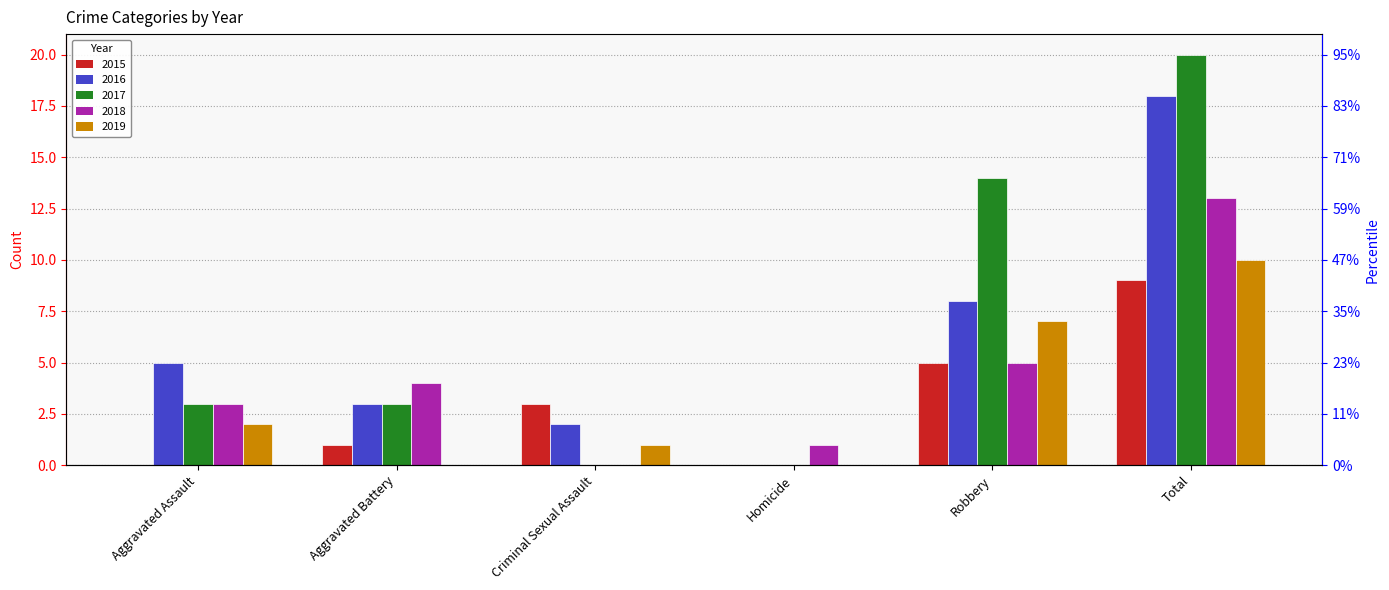

What is the maximum value shown in the chart?

20